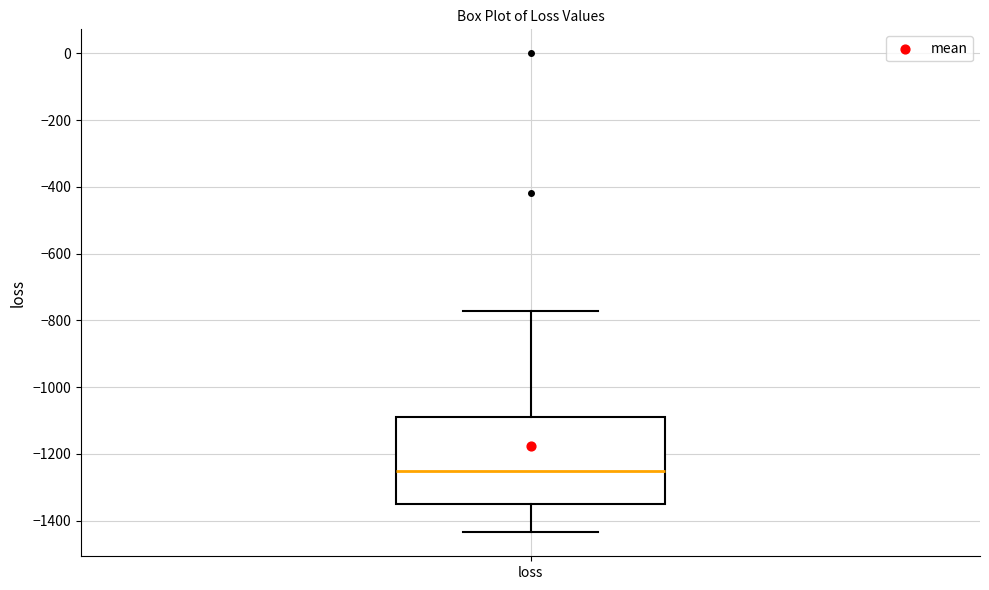

Transcribe this box plot: give where the median line is, the range the box spans, and where the two whiskers end, as read against the y-axis. The values are not printed on the chart, so give them approximately, as read against the axis.

median -1260, box -1340 to -1100, whiskers -1440 to -780